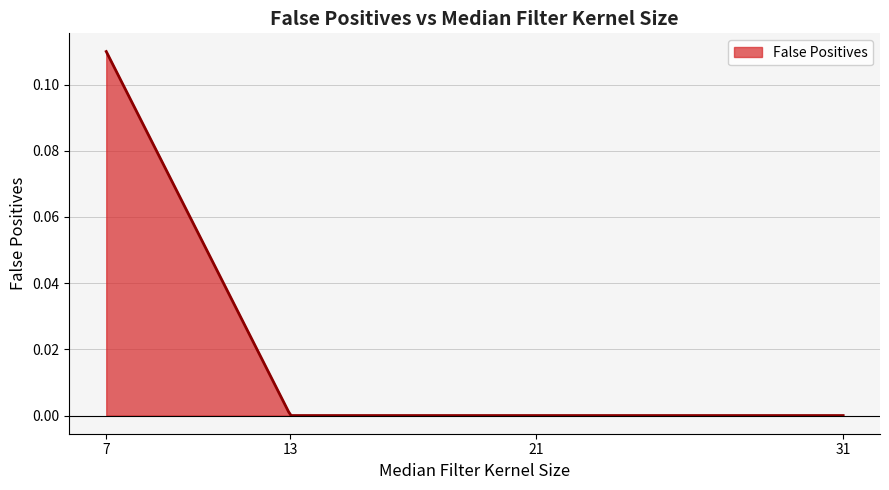

Which label corresponds to the smallest value in the chart?

13